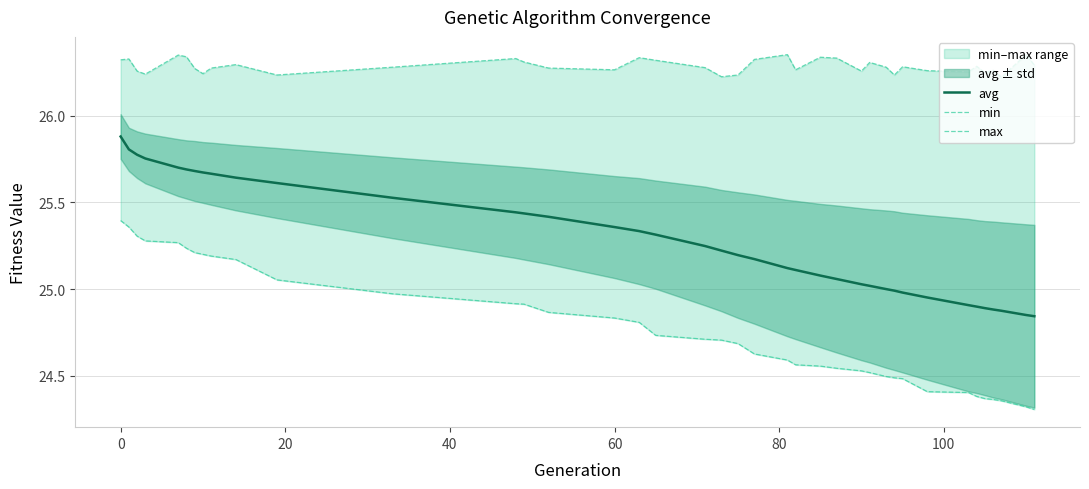

True or false: avg has more than 2 interior local peaks.

False